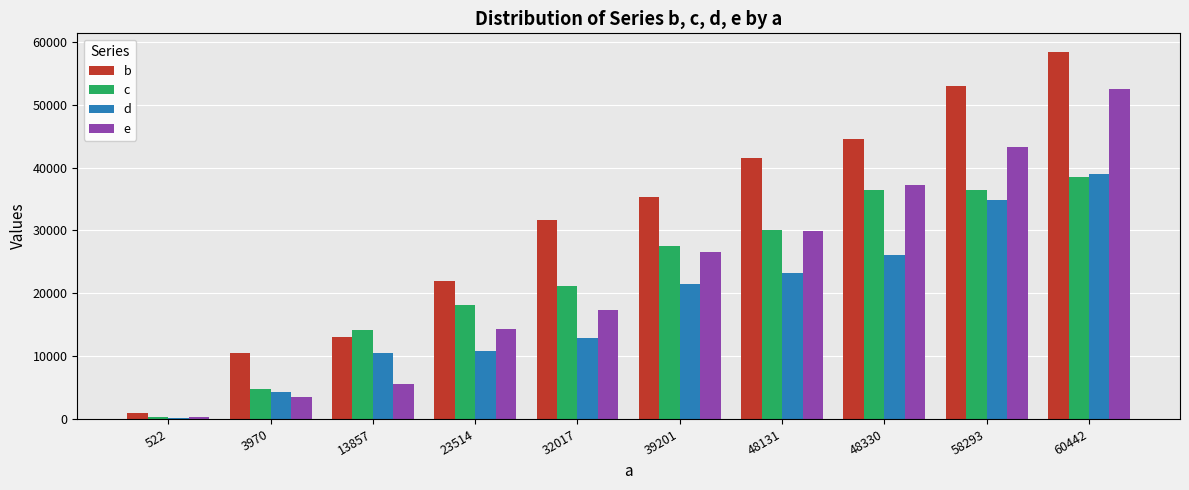

Is the value of e at 39201 greater than the value of d at 3970?

Yes